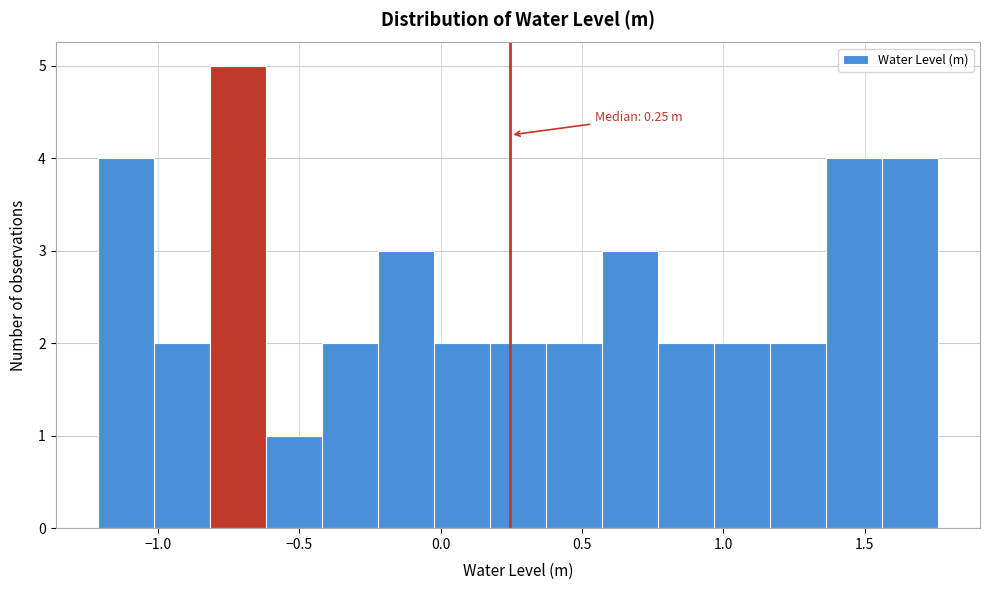

Around what value on the x-axis is the tallest bar? Give the approximate position of its centre, as read against the axis.

-0.70